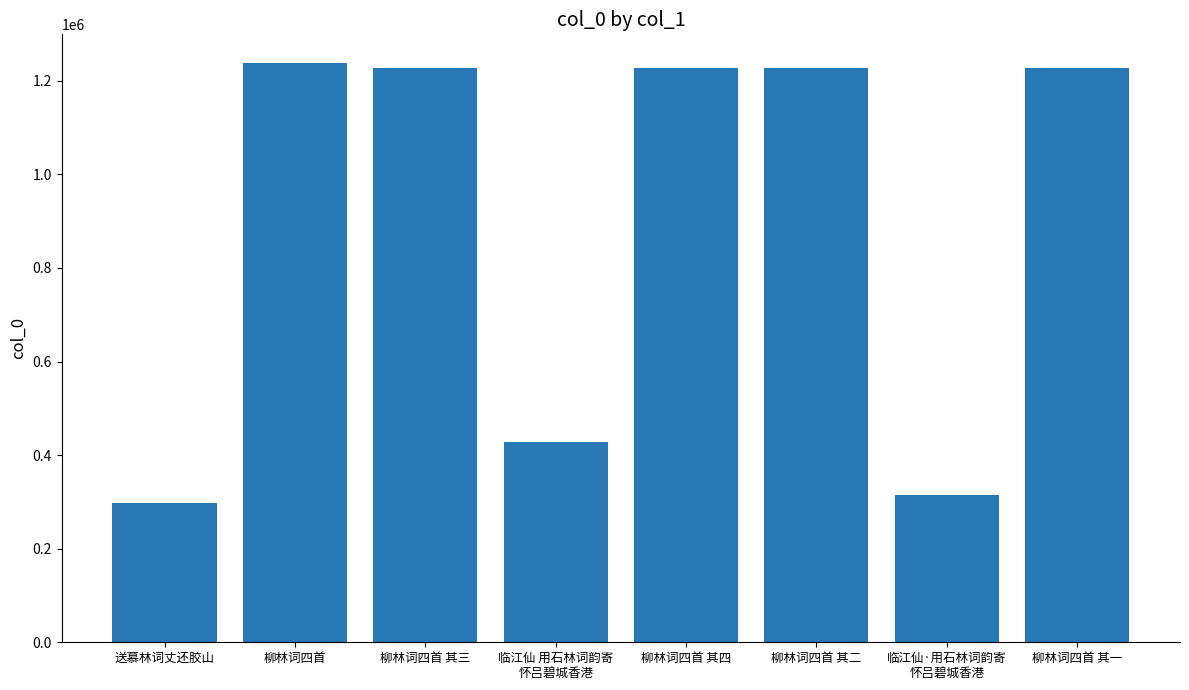

What is the ratio of the value at 柳林词四首 其三 to the value at 柳林词四首 其四?

1.0